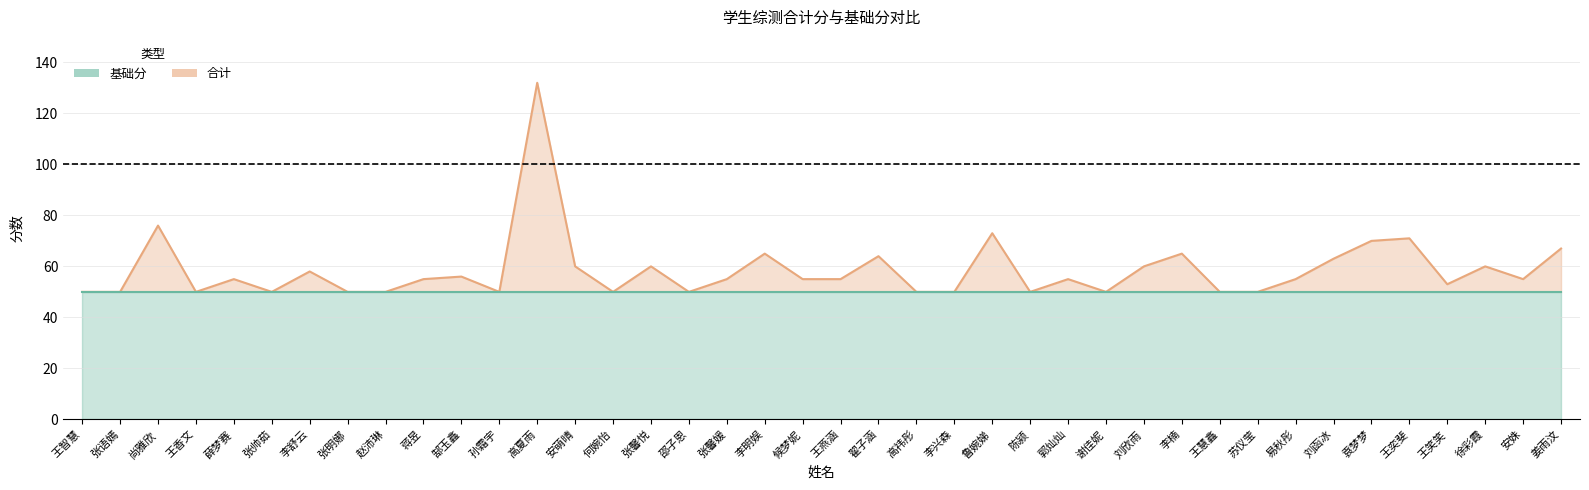

At which label does the data first exceed 55?

尚雅欣